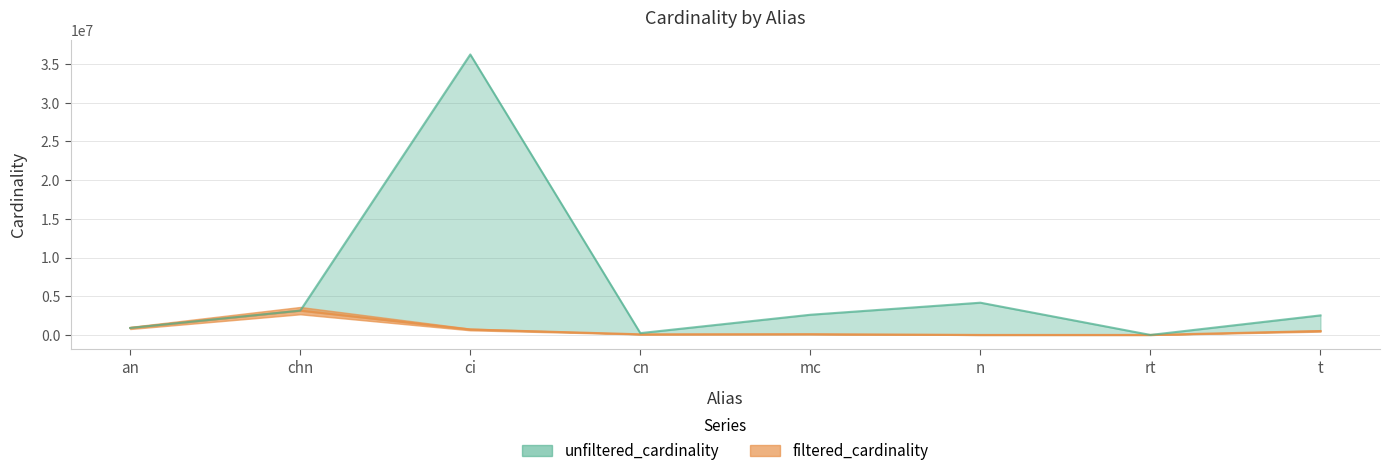

True or false: filtered_cardinality and unfiltered_cardinality intersect in this chart.

False